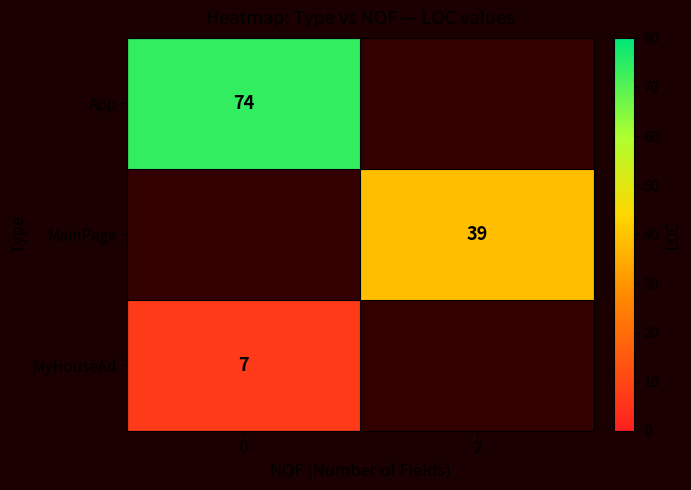

Which category has the lowest value across all series?

2